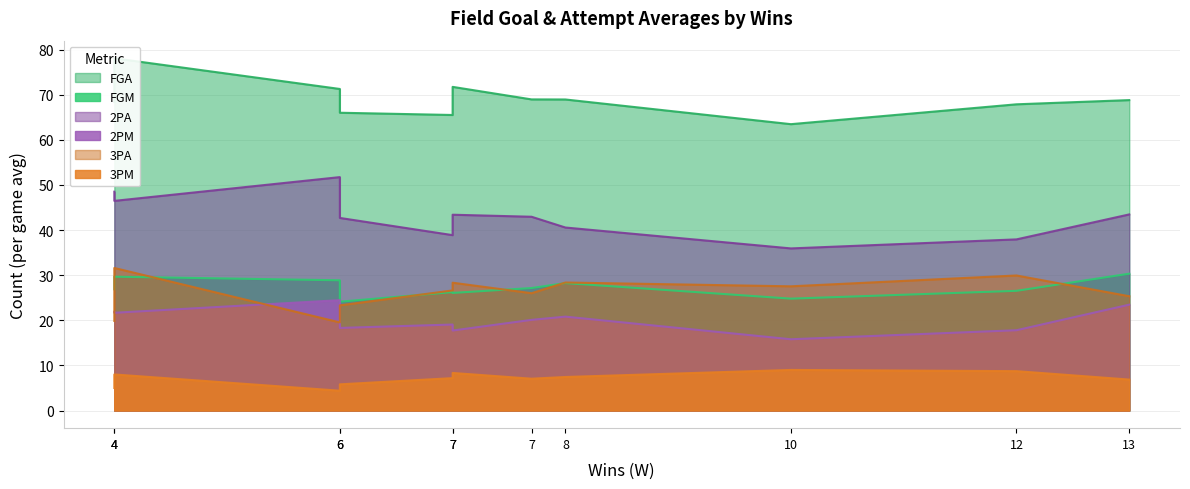

Reading left to right, extract all data points from this chart.

FGM: 30.3	26.5	24.8	28.2	27.2	26.1	26.2	28.9	24.1	29.7	26.9
FGA: 68.8	67.9	63.5	68.9	69.0	71.7	65.5	71.3	66.0	78.1	68.4
2PM: 23.5	17.8	15.8	20.8	20.1	17.7	19.1	24.5	18.3	21.7	21.9
2PA: 43.5	37.9	35.9	40.6	42.9	43.4	38.9	51.7	42.7	46.5	48.5
3PM: 6.9	8.7	9.0	7.4	7.1	8.3	7.2	4.4	5.8	8.0	5.0
3PA: 25.3	29.9	27.5	28.4	26.0	28.3	26.6	19.5	23.3	31.6	19.9